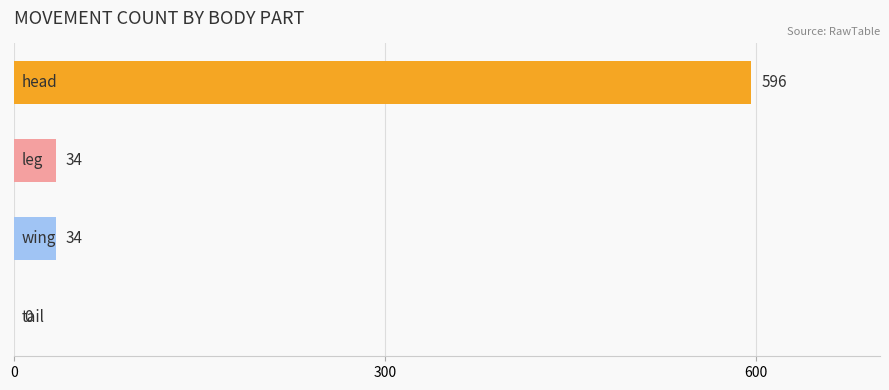

What is the maximum value shown in the chart?

596